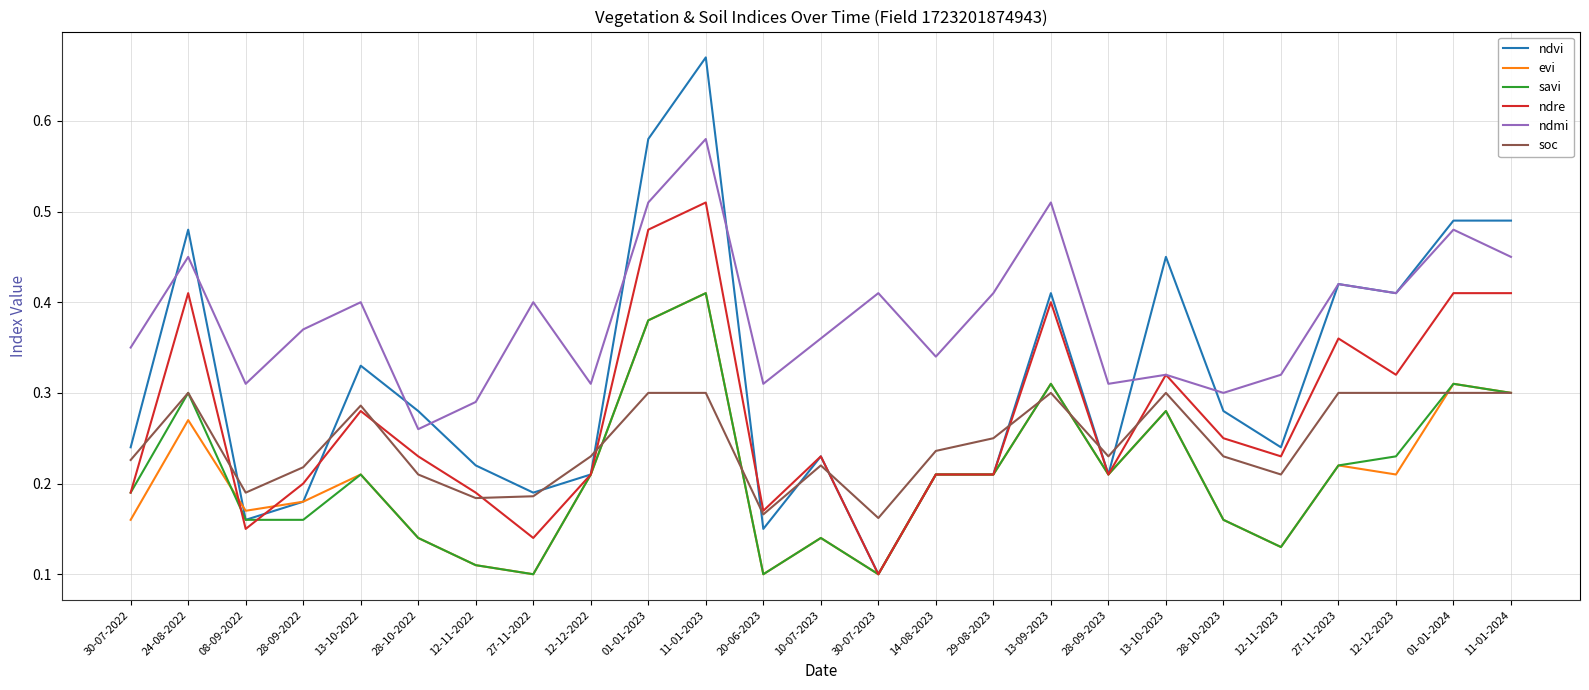

At which label does ndmi reach its minimum?

28-10-2022